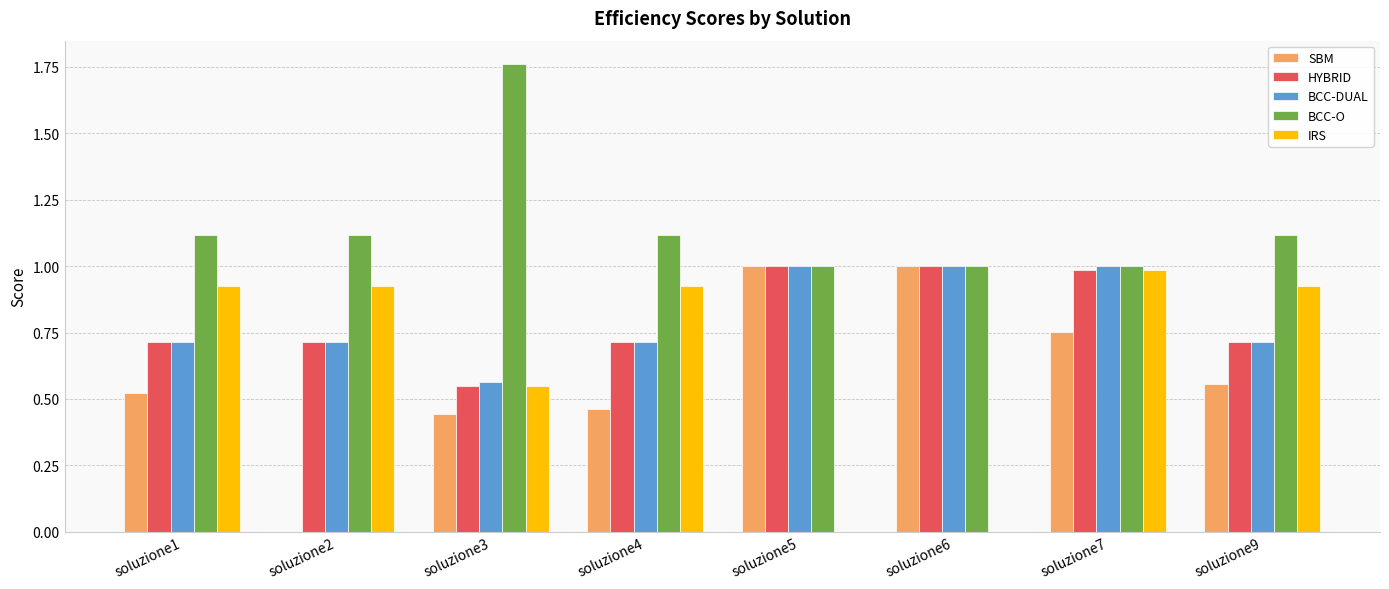

Which category has the highest value across all series?

soluzione3